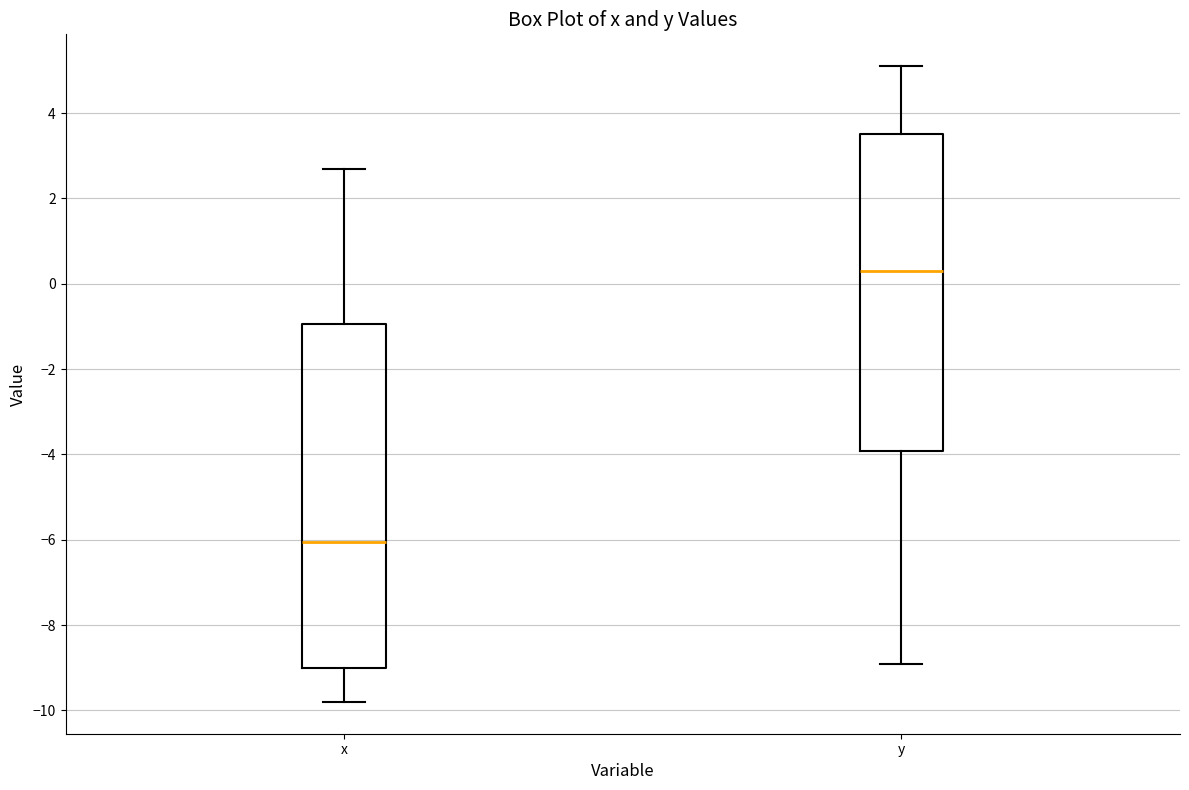

Reading left to right, transcribe this box plot: for each box, give where its median line is, the range the box spans, and where its two whiskers end, as read against the y-axis. The values are not printed on the chart, so give them approximately, as read against the axis.

x: median -6.0, box -9.0 to -1.0, whiskers -9.8 to 2.8
y: median 0.4, box -4.0 to 3.6, whiskers -8.8 to 5.2